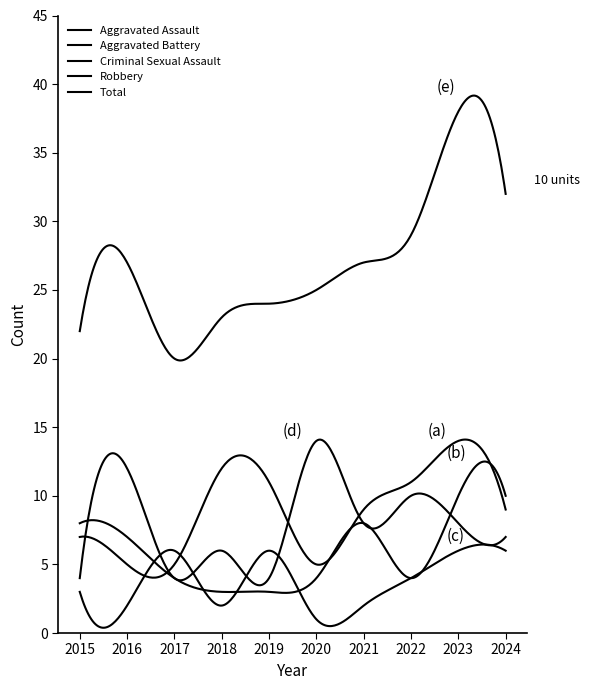

Which series has the largest total across all categories?

Total